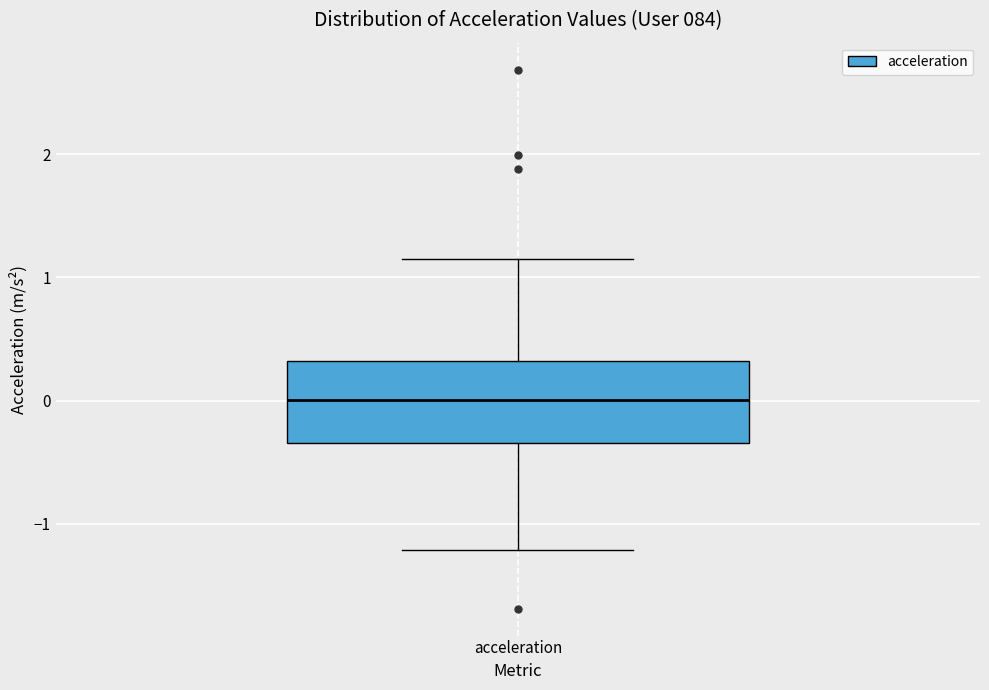

Read this box plot against the y-axis: the position of the median line, the range covered by the box, and the ends of both whiskers. The values are not printed on the chart, so give them approximately, as read against the axis.

median 0.0, box -0.3 to 0.3, whiskers -1.2 to 1.1